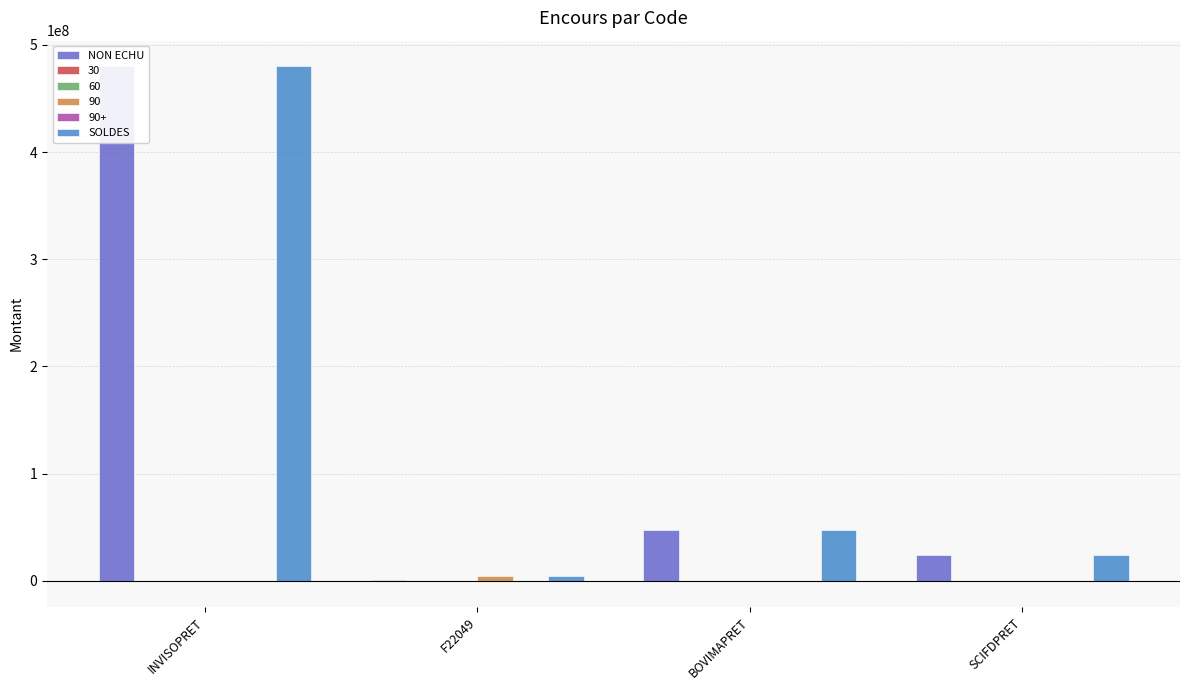

How many data points in SOLDES are less than 46875000?

2